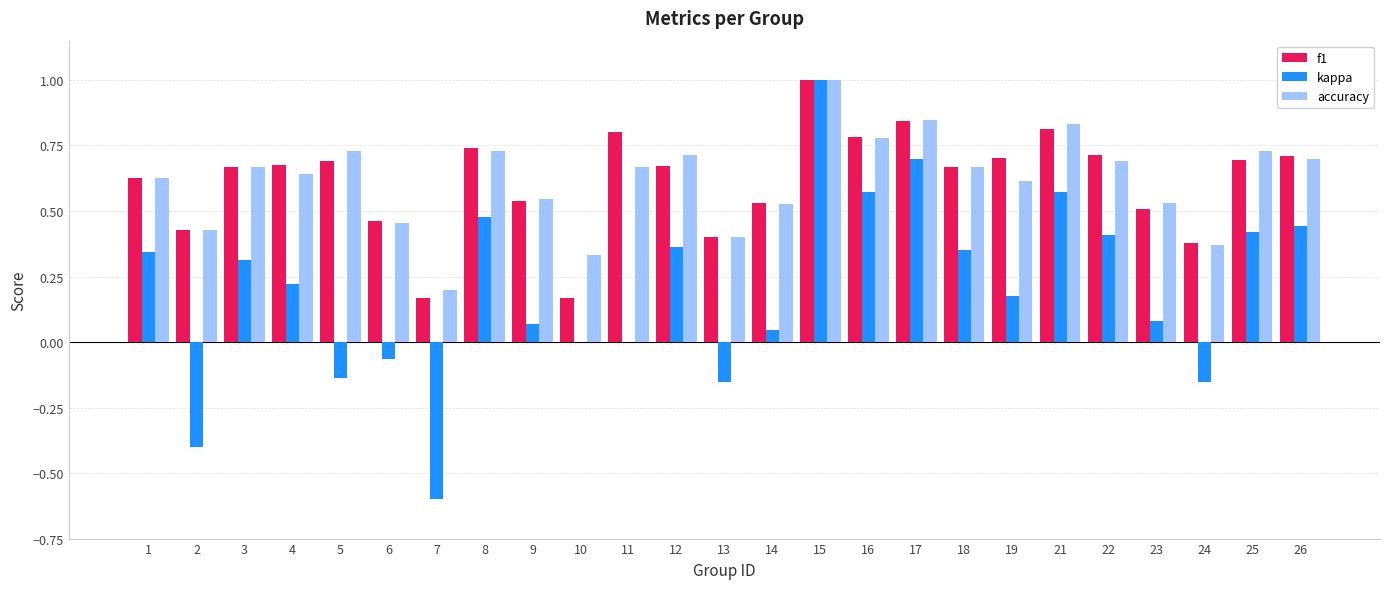

What are all the series names shown in the legend?

f1, kappa, accuracy